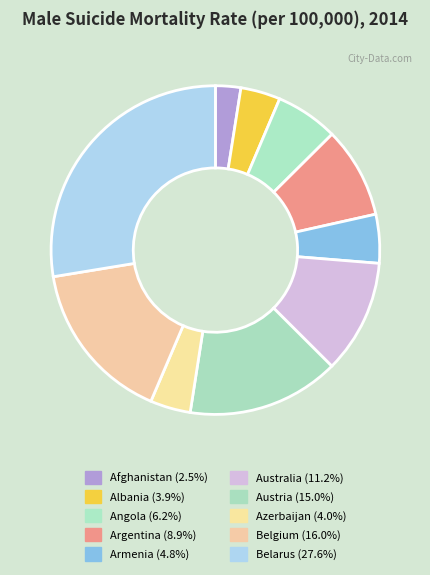

To the nearest percent, what portion does Austria represent?

15%